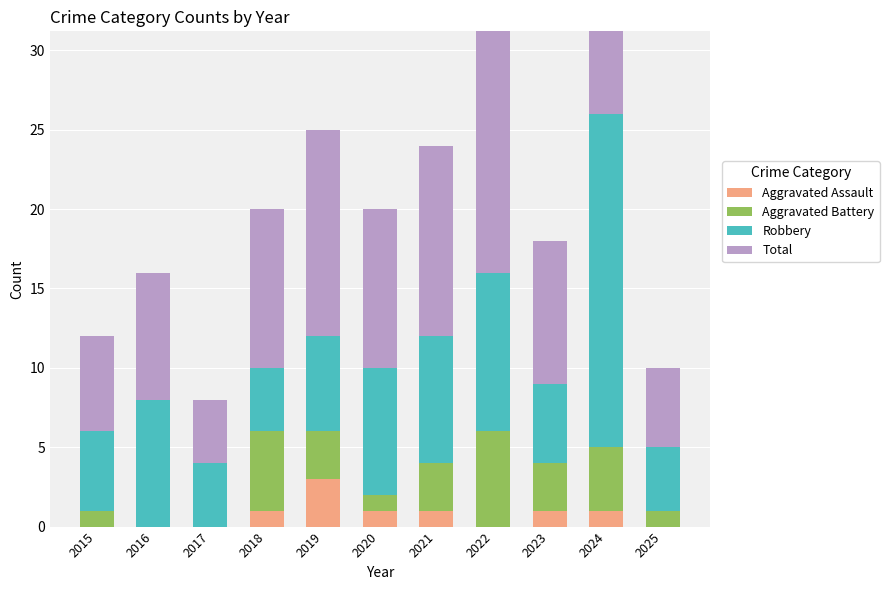

Reading left to right, transcribe all the data shown in this chart.

Aggravated Assault: 2015=0	2016=0	2017=0	2018=1	2019=3	2020=1	2021=1	2022=0	2023=1	2024=1	2025=0
Aggravated Battery: 2015=1	2016=0	2017=0	2018=5	2019=3	2020=1	2021=3	2022=6	2023=3	2024=4	2025=1
Robbery: 2015=5	2016=8	2017=4	2018=4	2019=6	2020=8	2021=8	2022=10	2023=5	2024=21	2025=4
Total: 2015=6	2016=8	2017=4	2018=10	2019=13	2020=10	2021=12	2022=17	2023=9	2024=26	2025=5